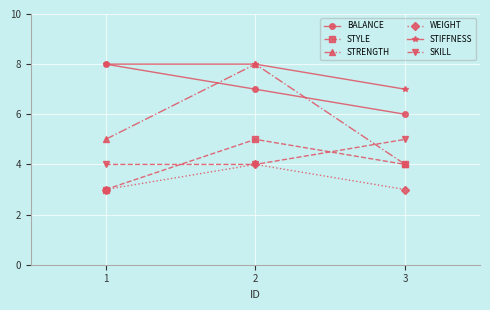

At which label is STYLE closest to 4?

3